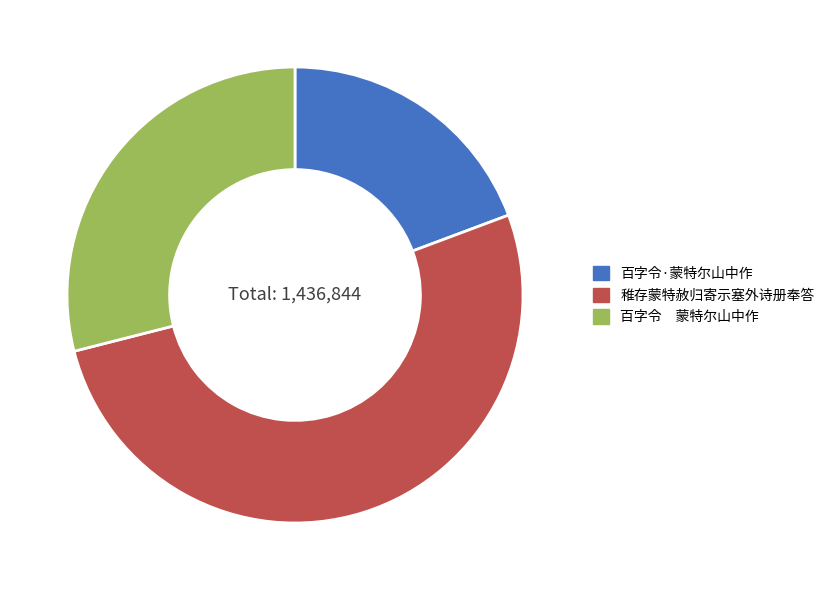

Which slice is the largest?

稚存蒙特赦归寄示塞外诗册奉答